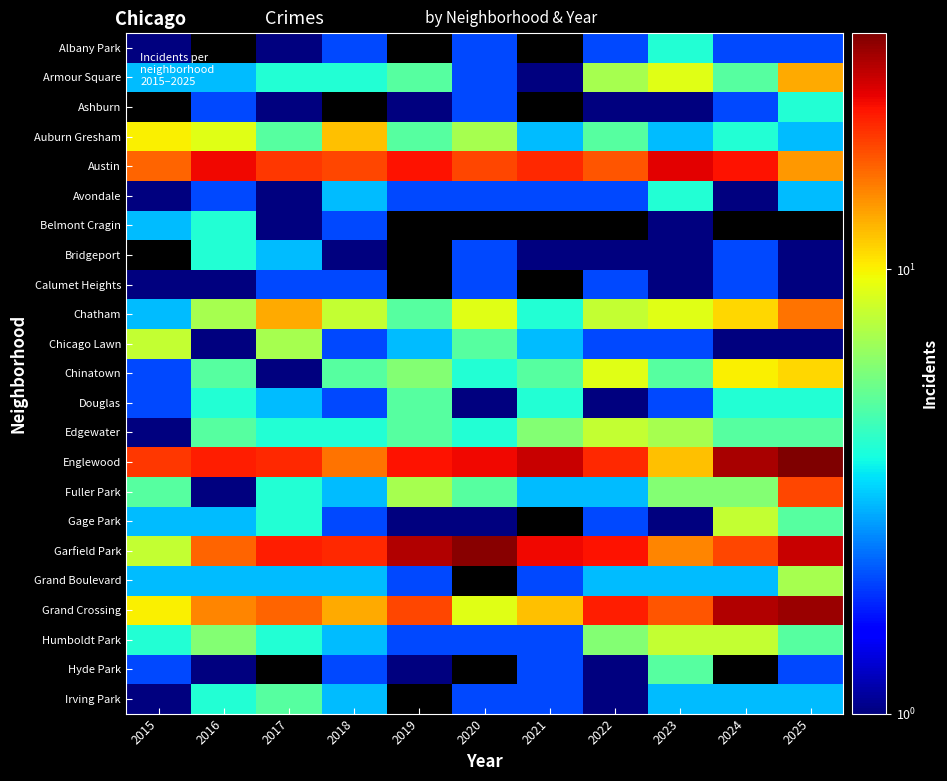

What is the smallest value displayed?

1.0